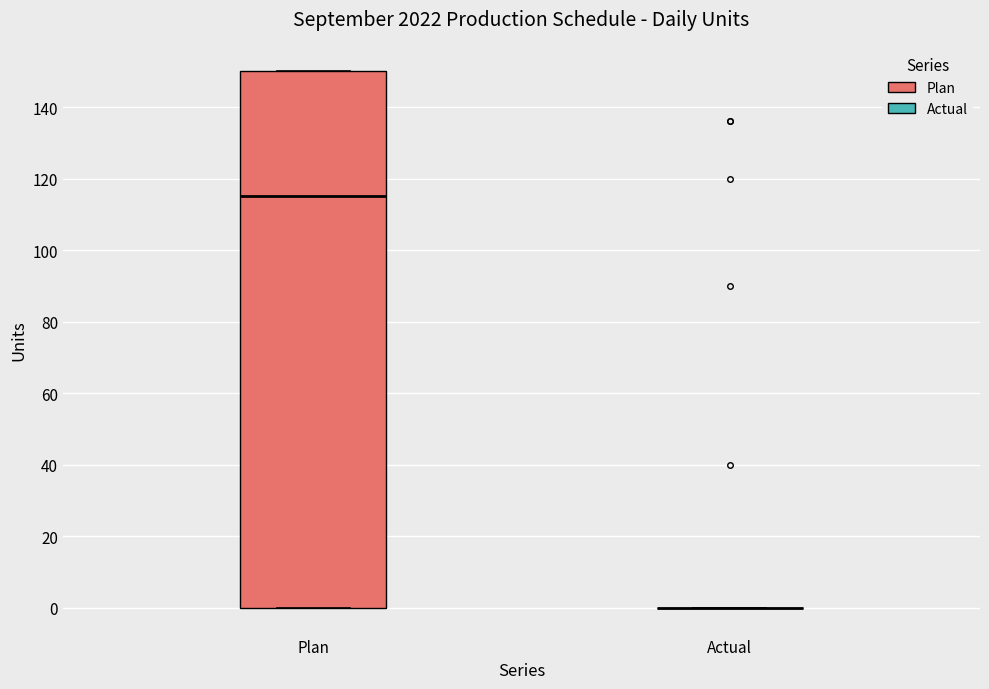

Comparing the boxes themselves (not the whiskers), which one is the tallest?

Plan